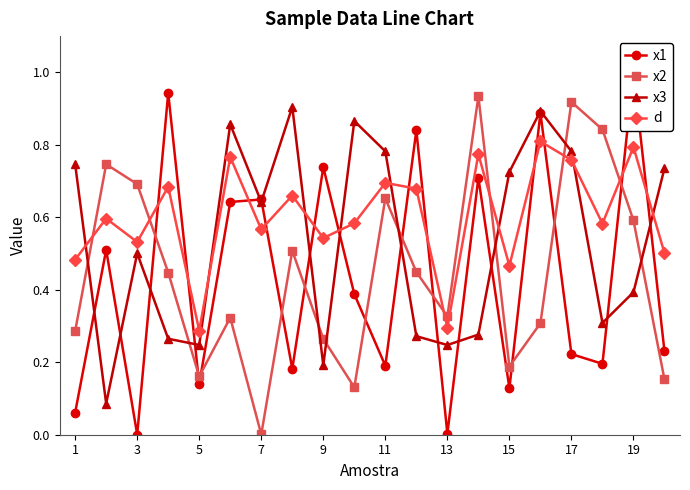

True or false: x3 and x2 cross at least once.

True